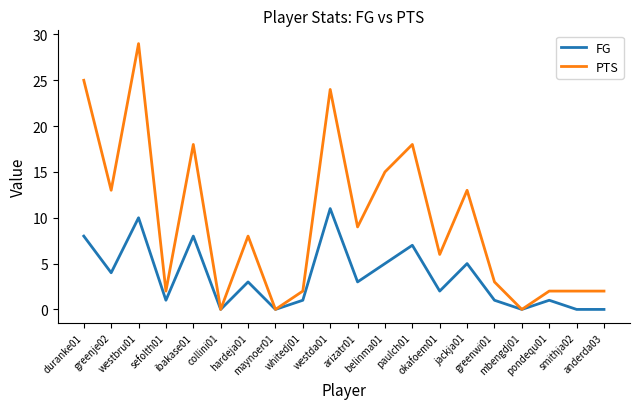

At which label does FG reach its peak?

westda01